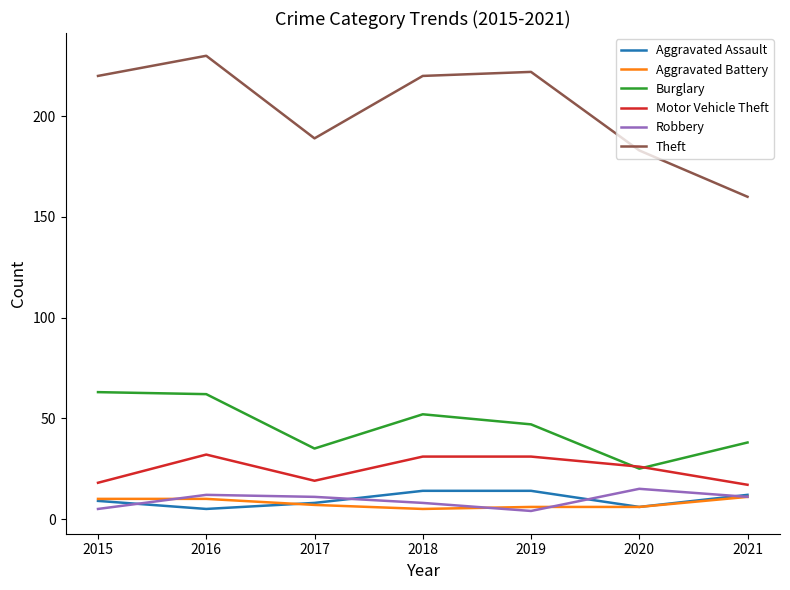

What is the spread (max minus min) of values at 2018?

215